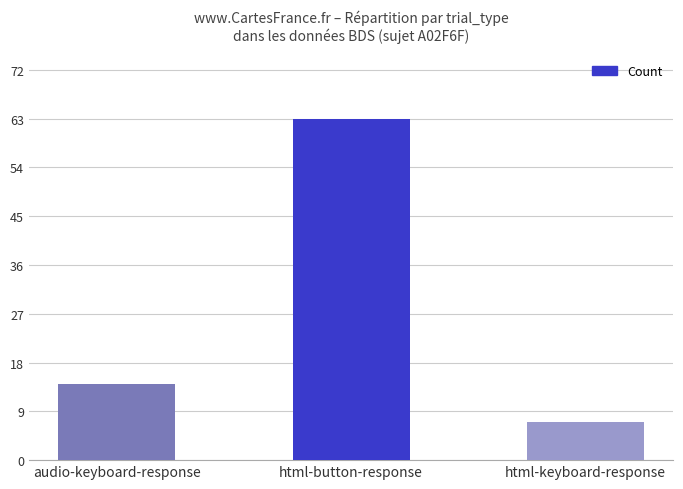

What is the change in value from audio-keyboard-response to html-keyboard-response?

-7